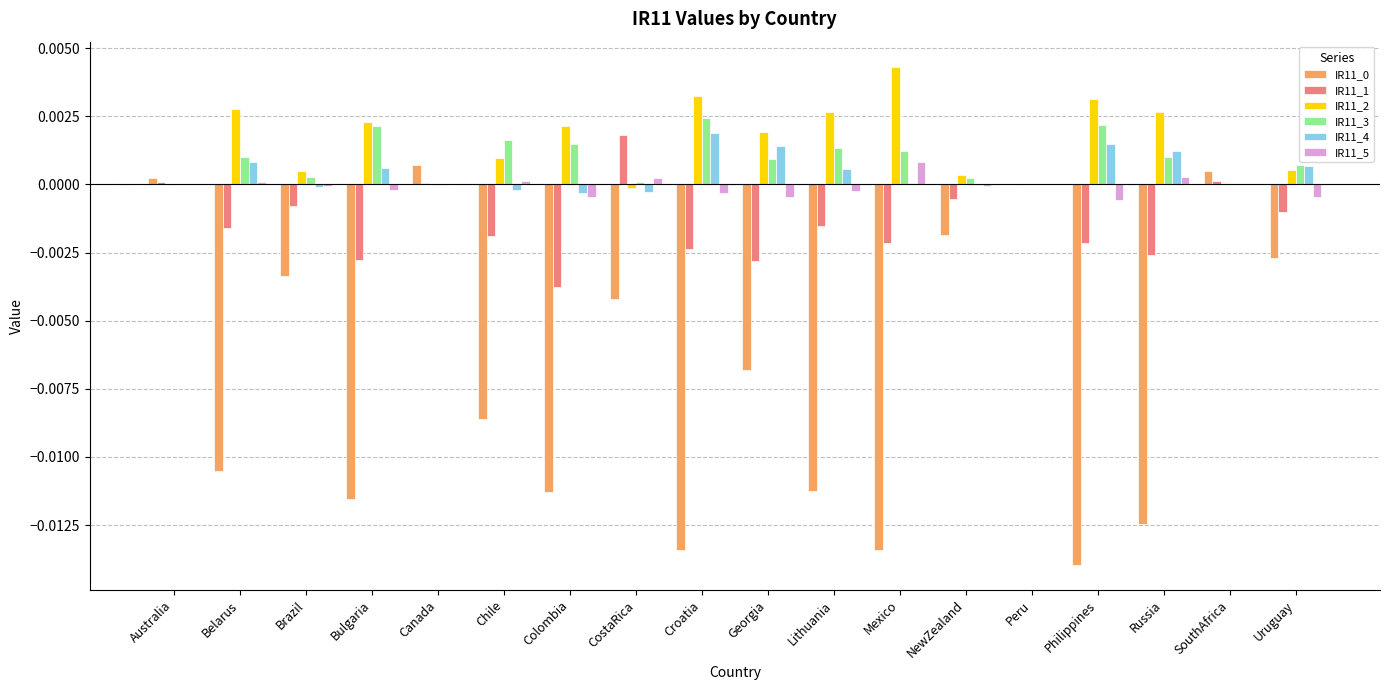

At which label does IR11_1 reach its peak?

CostaRica